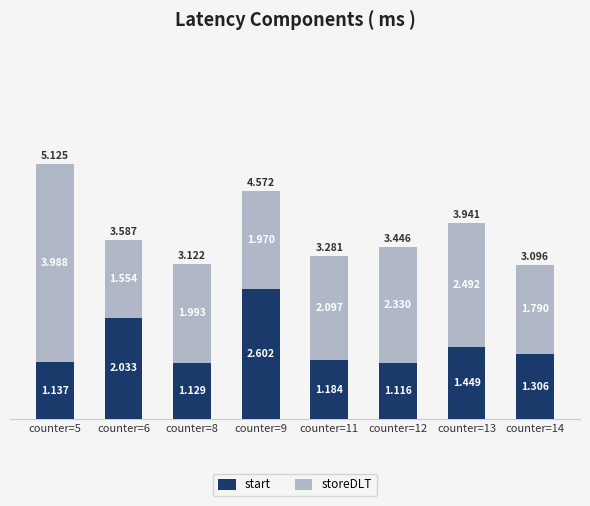

At which label is start closest to 1859?

counter=6